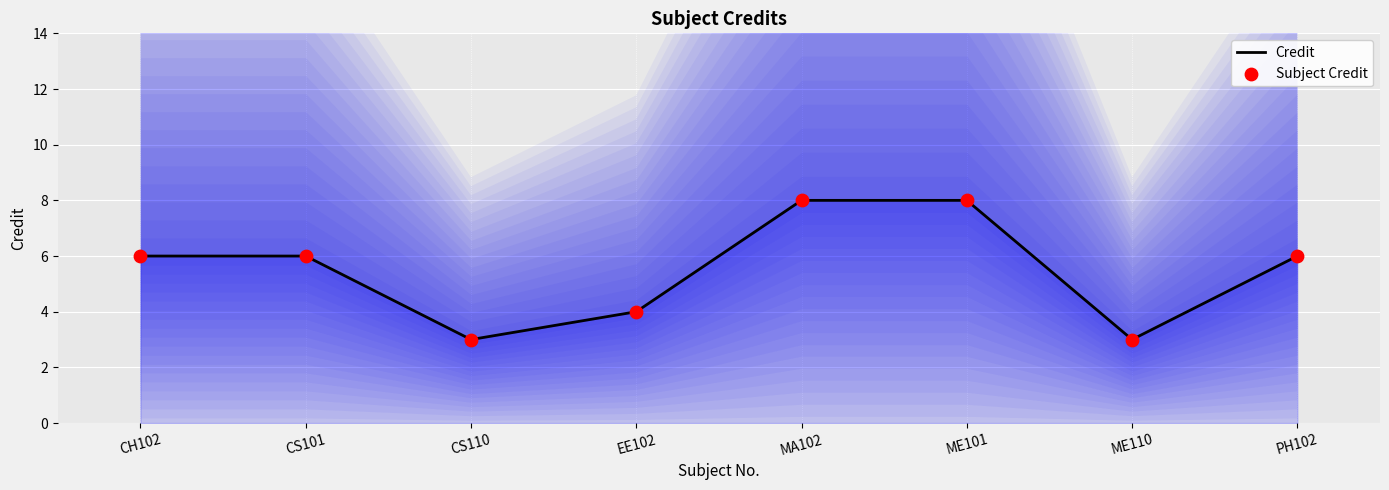

Which series contains the lowest Y value?

Credit